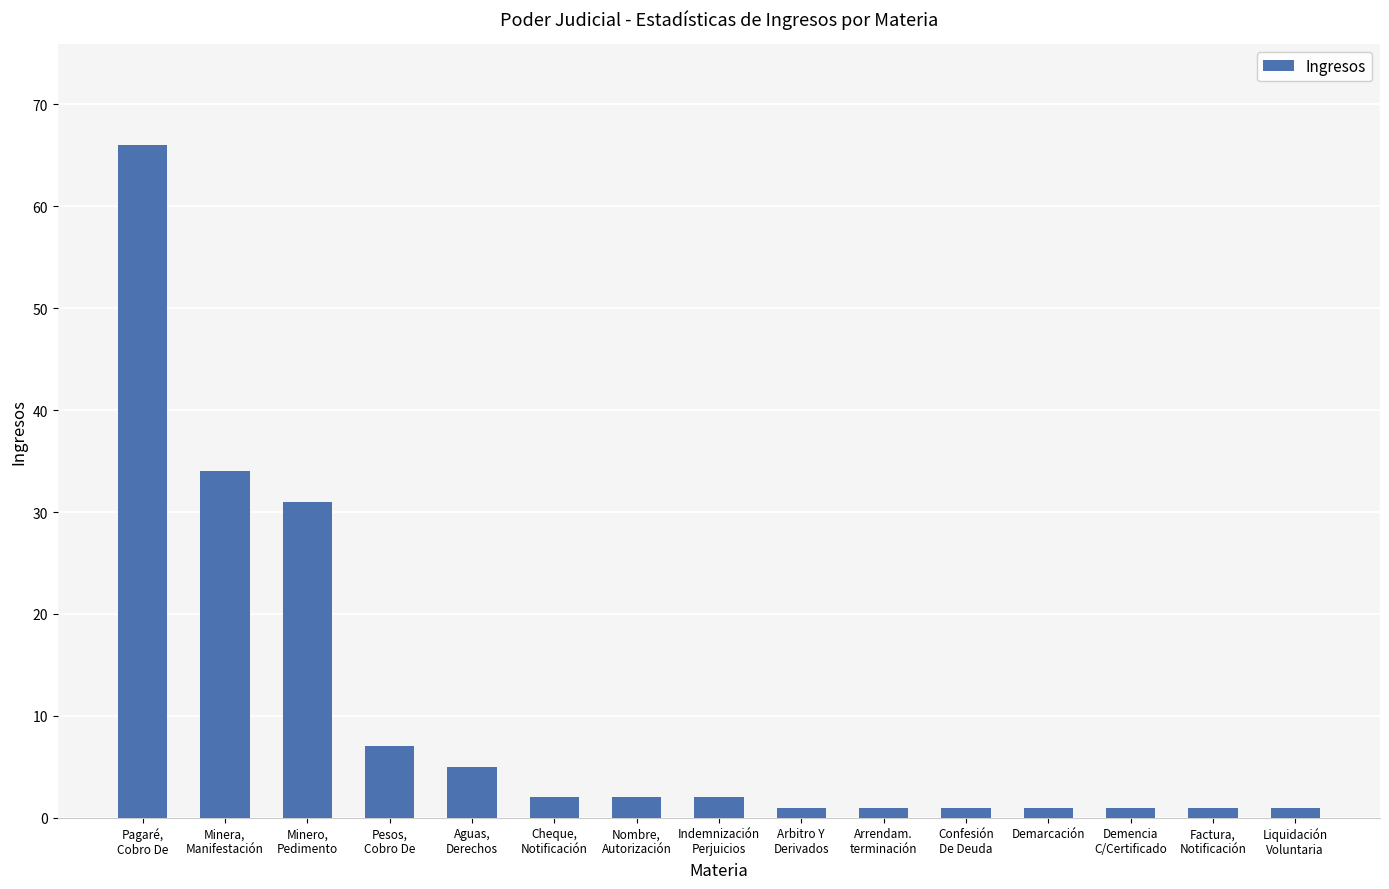

Reading left to right, transcribe all the data shown in this chart.

Pagaré,
Cobro De=66	Minera,
Manifestación=34	Minero,
Pedimento=31	Pesos,
Cobro De=7	Aguas,
Derechos=5	Cheque,
Notificación=2	Nombre,
Autorización=2	Indemnización
Perjuicios=2	Arbitro Y
Derivados=1	Arrendam.
terminación=1	Confesión
De Deuda=1	Demarcación=1	Demencia
C/Certificado=1	Factura,
Notificación=1	Liquidación
Voluntaria=1